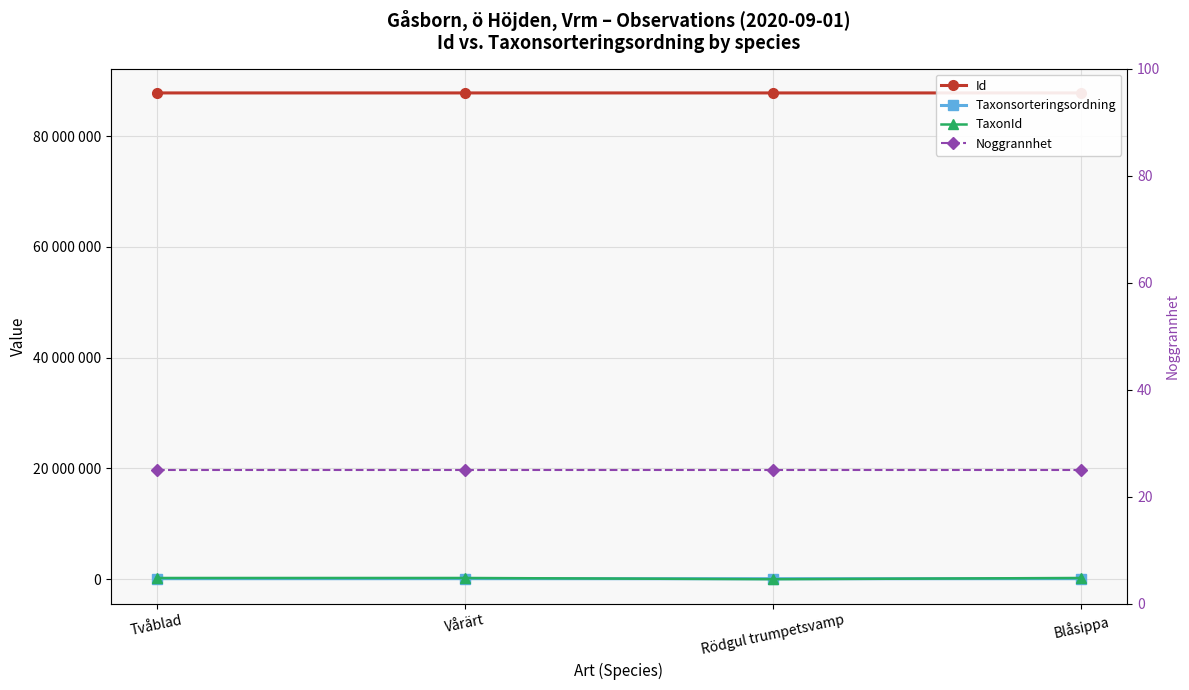

The Noggrannhet series shows 11 at Tvåblad. True or false?

False